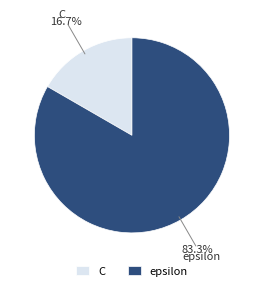

Between epsilon and C, which is larger?

epsilon